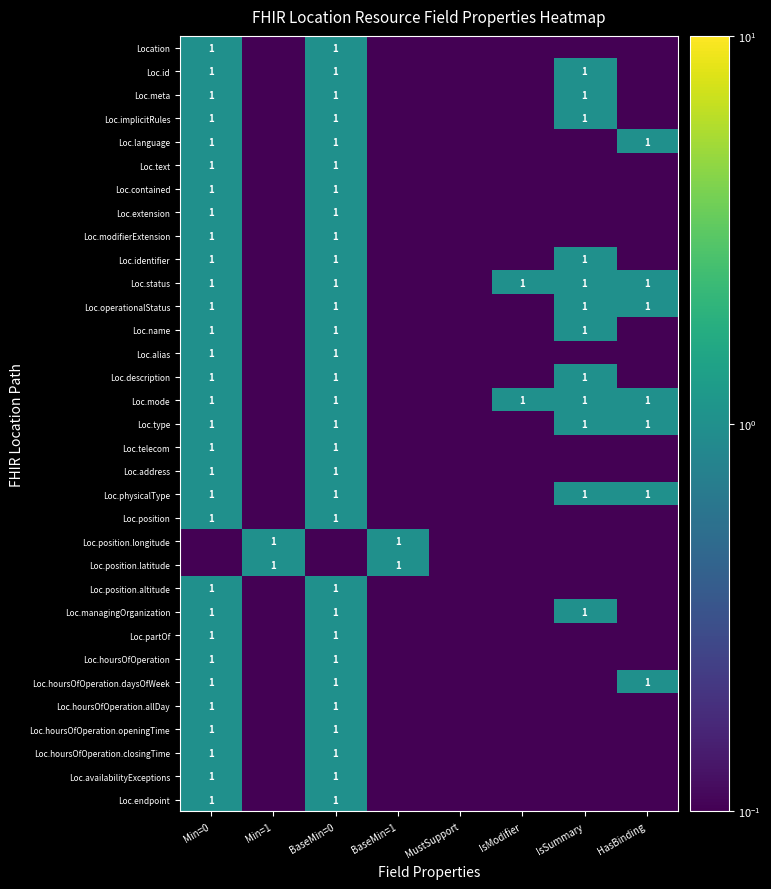

At how many categories does at least one series exceed 0?

8